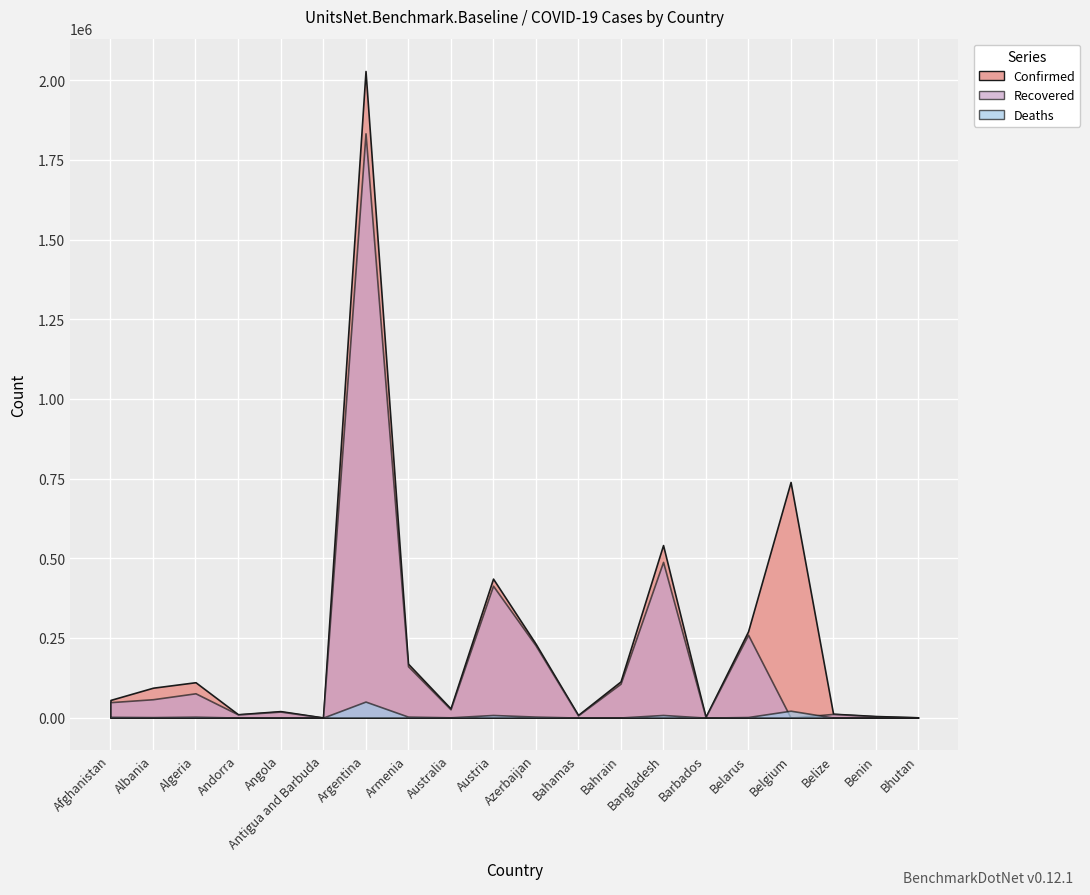

Rank the series at Andorra from highest to lowest value.

Confirmed, Recovered, Deaths